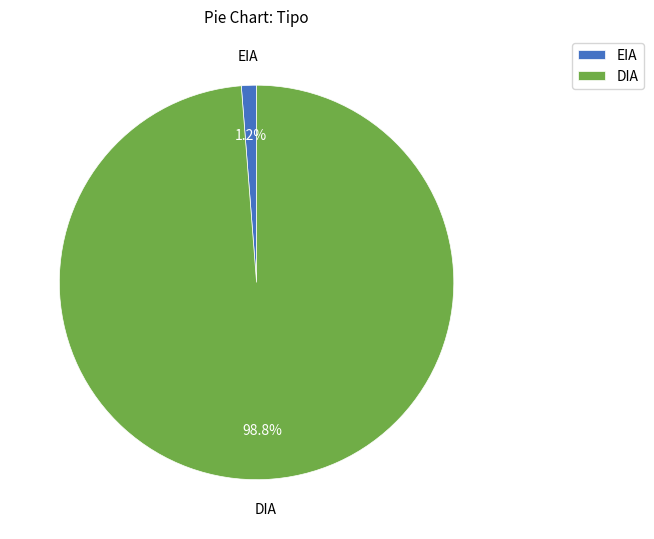

What is the total percentage of EIA and DIA?

100.0%